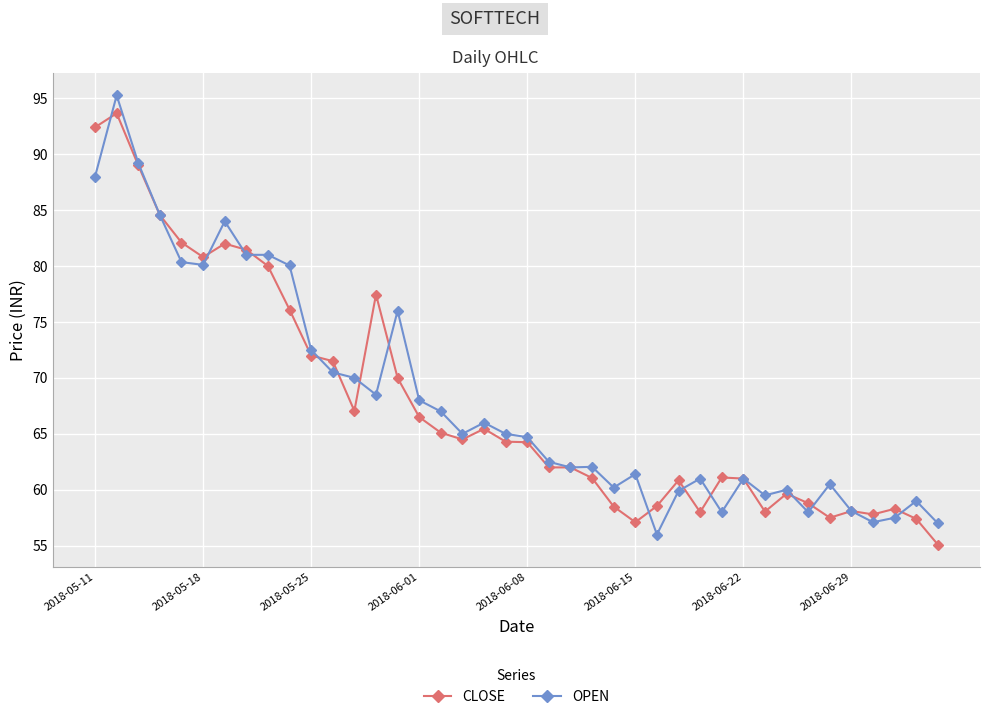

What is the value of the OPEN point at the 13th from the left?

70.0